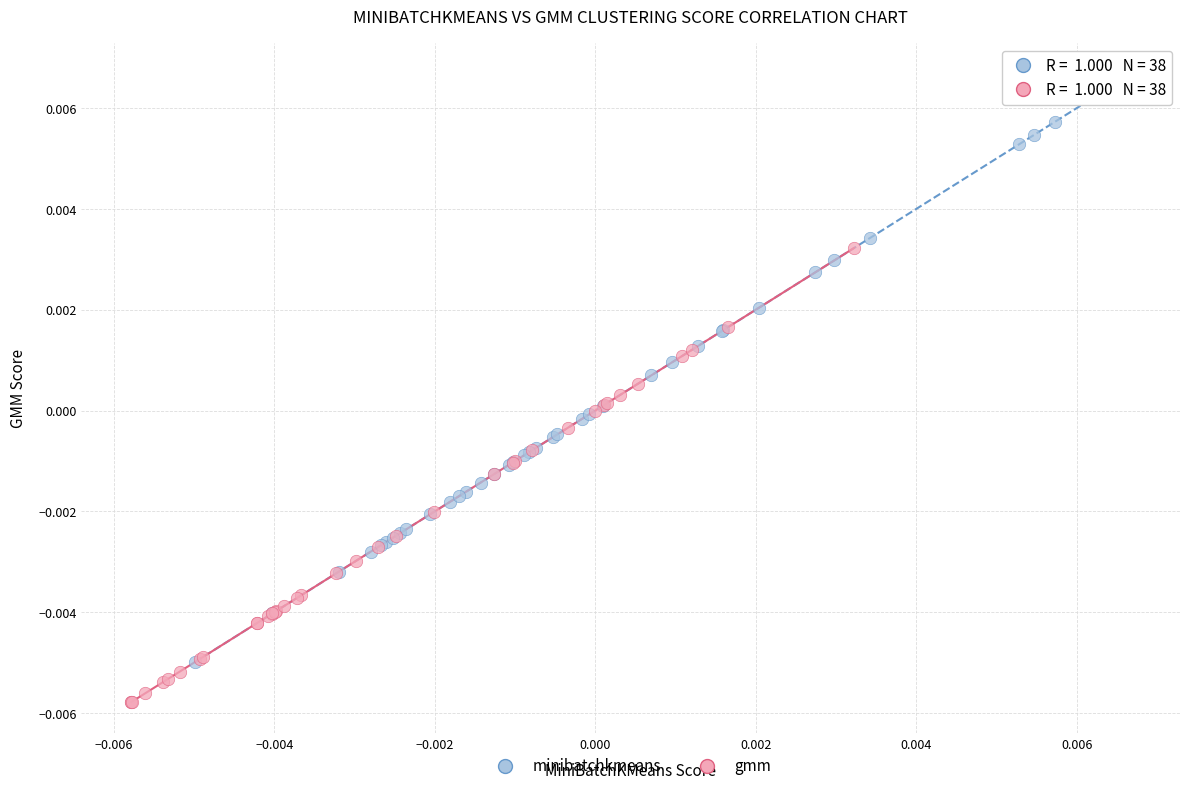

Which series has the largest Y range (max minus min)?

minibatchkmeans